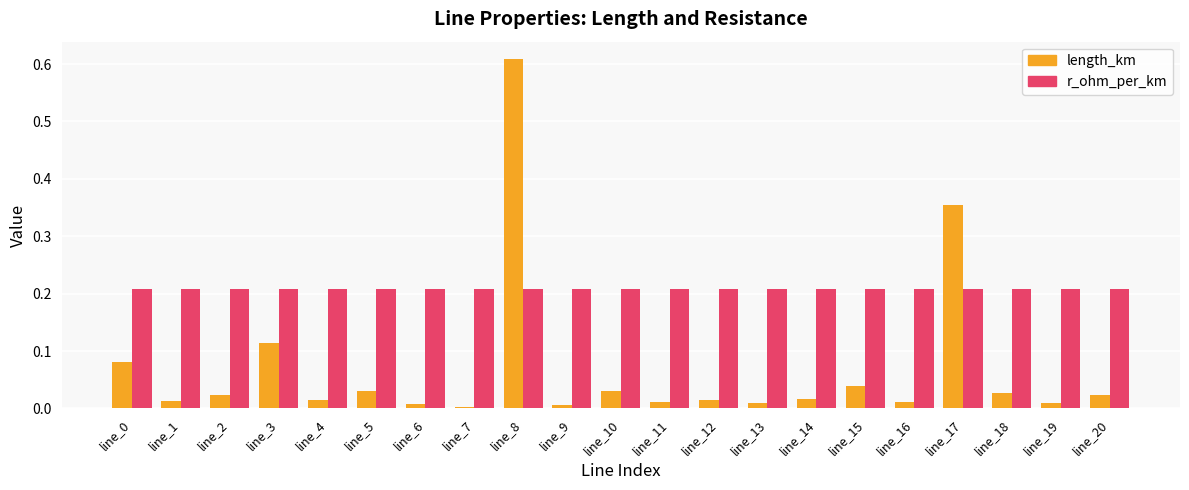

How many bars are there in total?

42